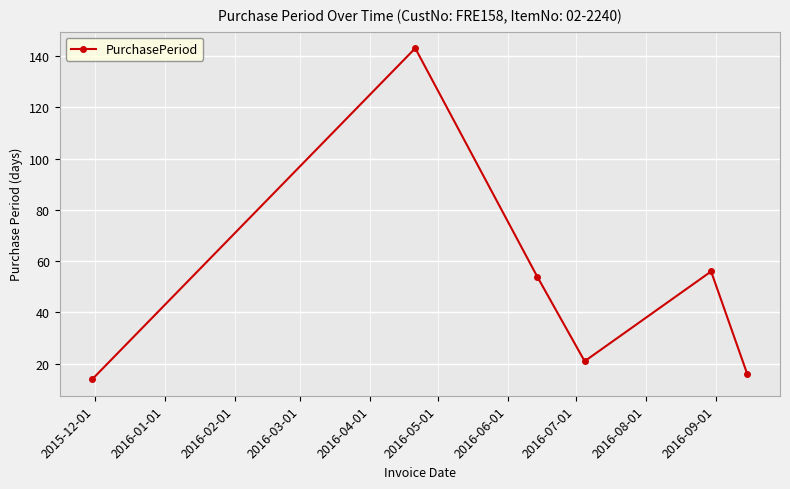

What is the difference between the second highest and minimum values?

42